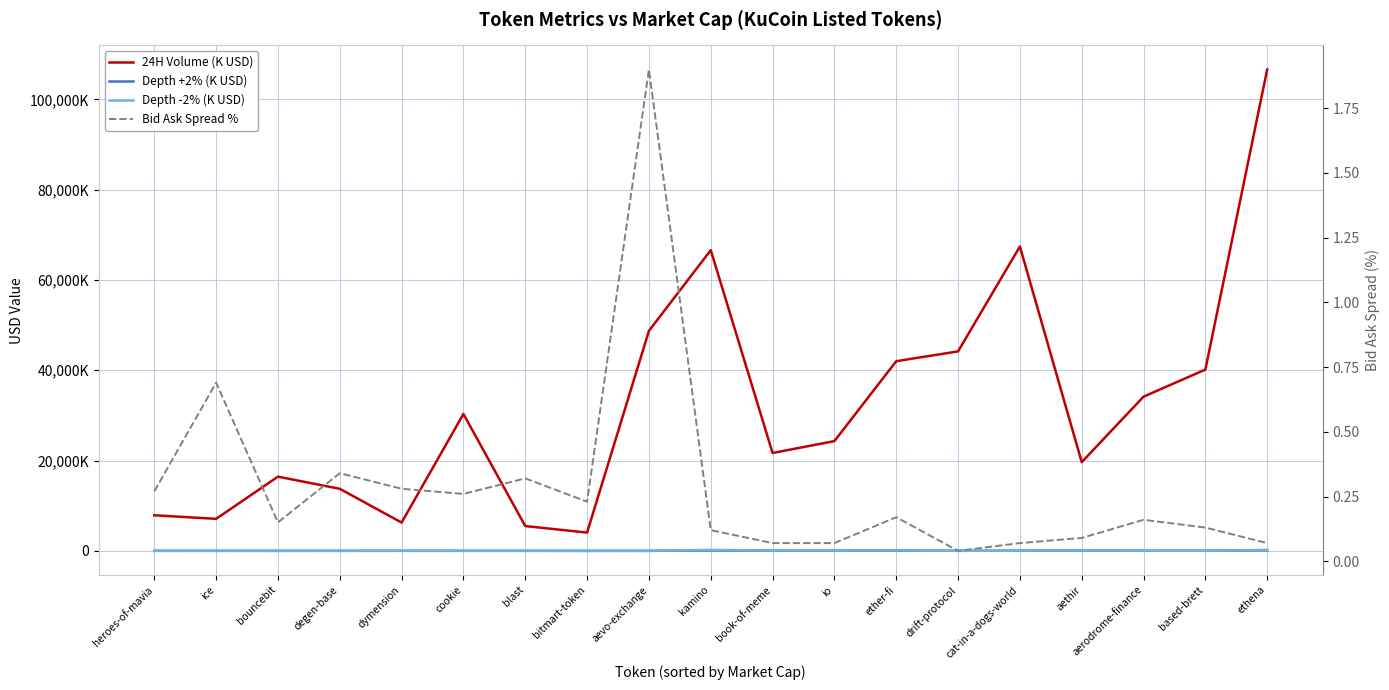

Which category has the lowest value in the Bid Ask Spread % series?

drift-protocol